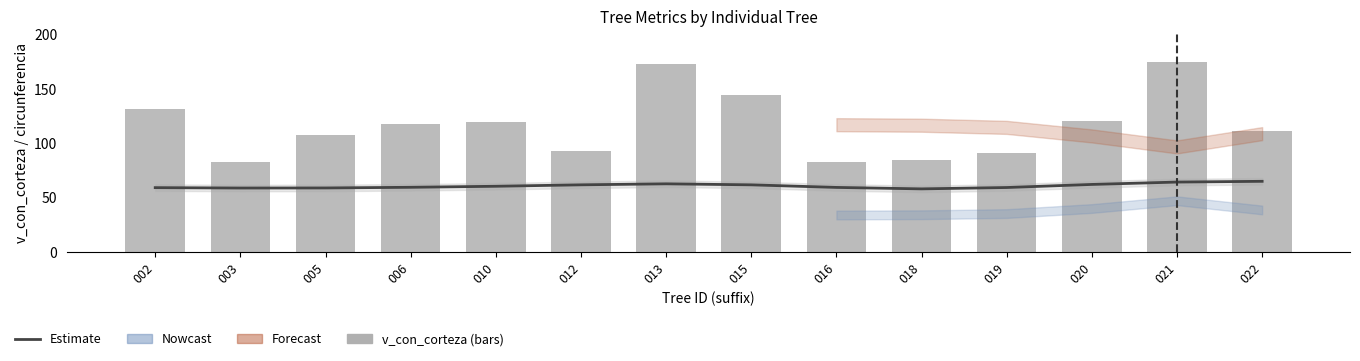

What value does the Estimate series have at 021?

64.3